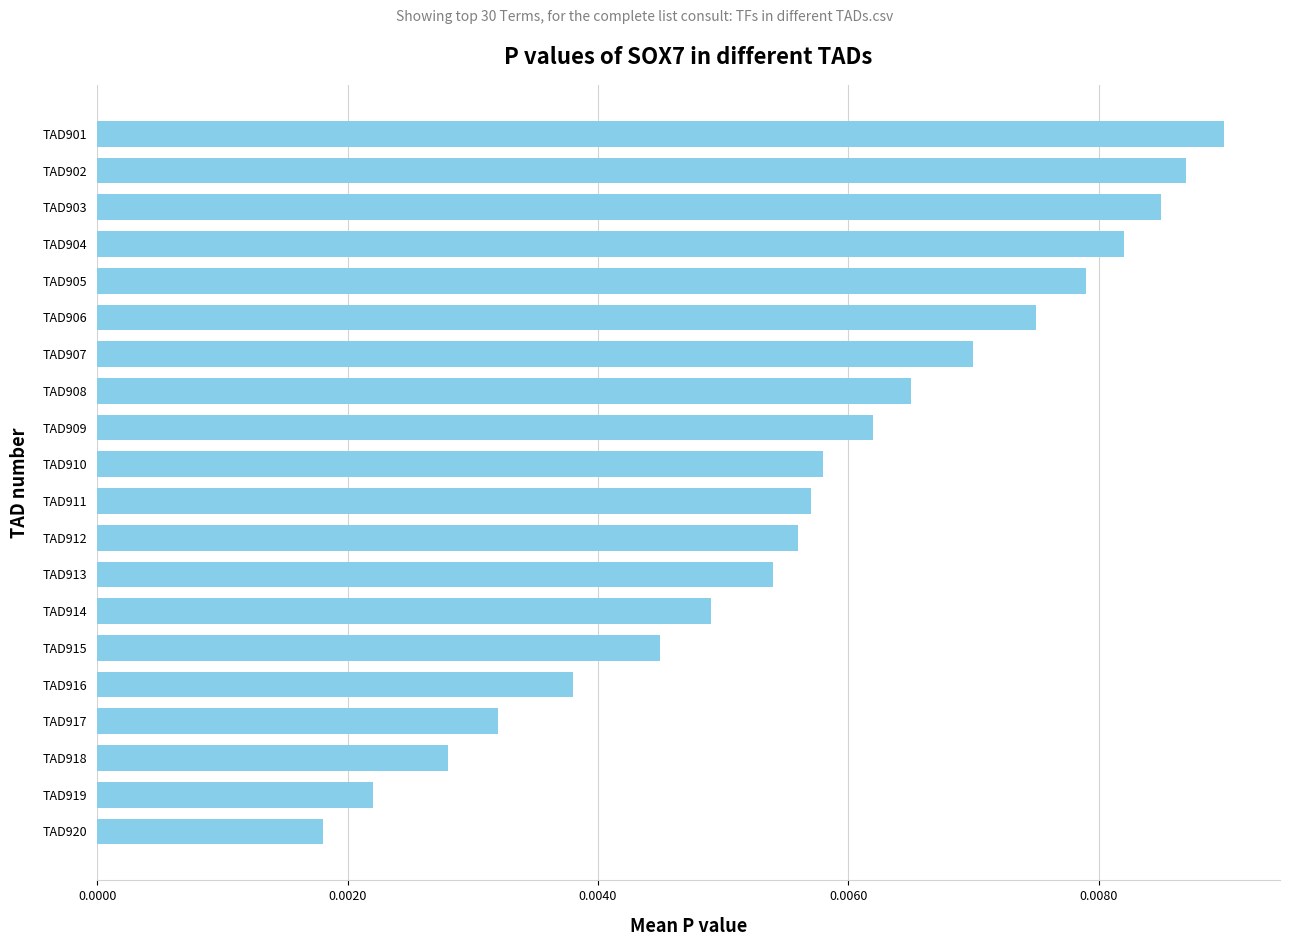

Rank the categories by value from lowest to highest.

TAD920, TAD919, TAD918, TAD917, TAD916, TAD915, TAD914, TAD913, TAD912, TAD911, TAD910, TAD909, TAD908, TAD907, TAD906, TAD905, TAD904, TAD903, TAD902, TAD901